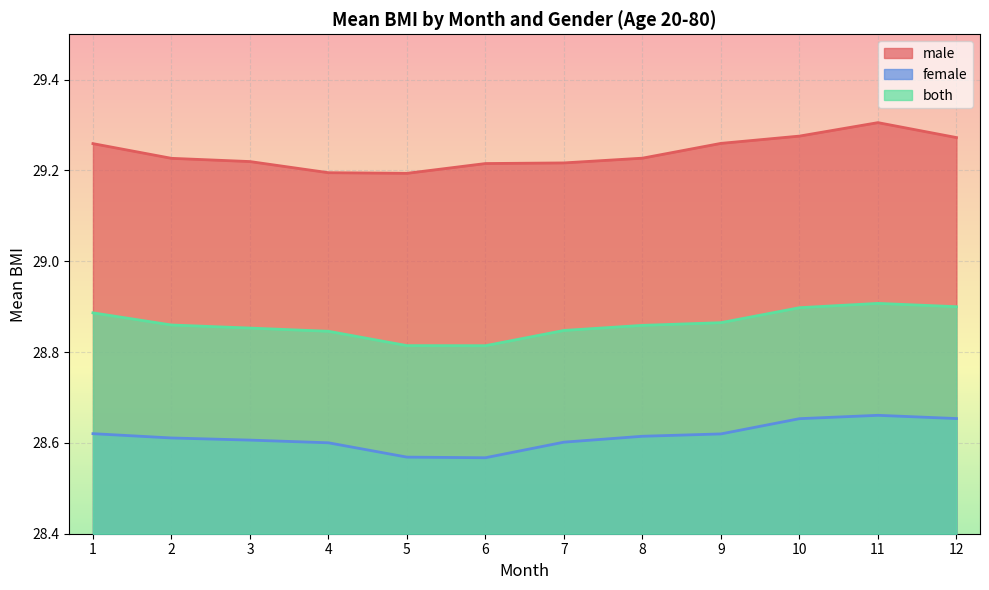

Count the both values in the range 28 to 29.

12